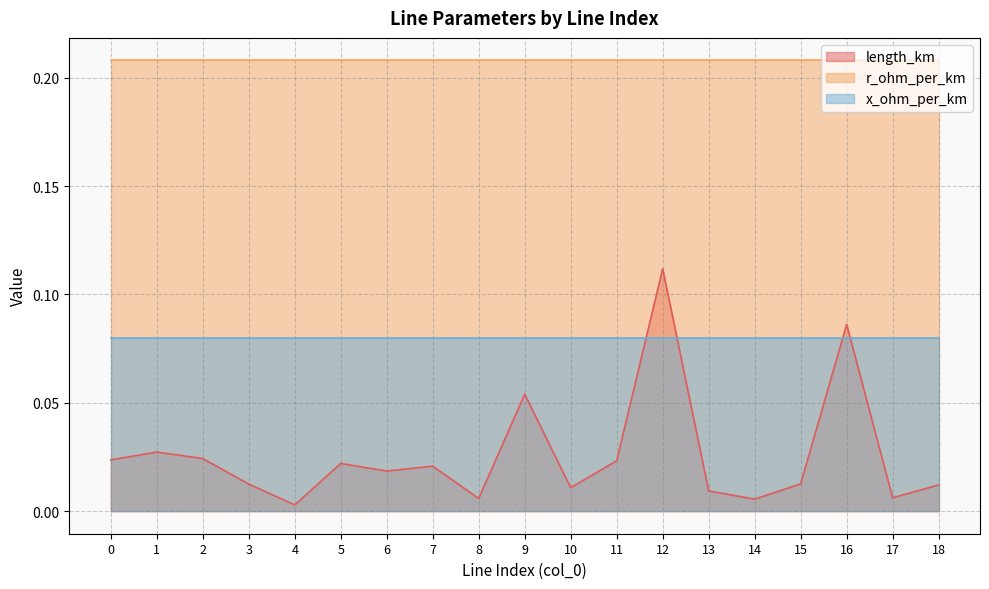

At how many categories does at least one series exceed 0?

19